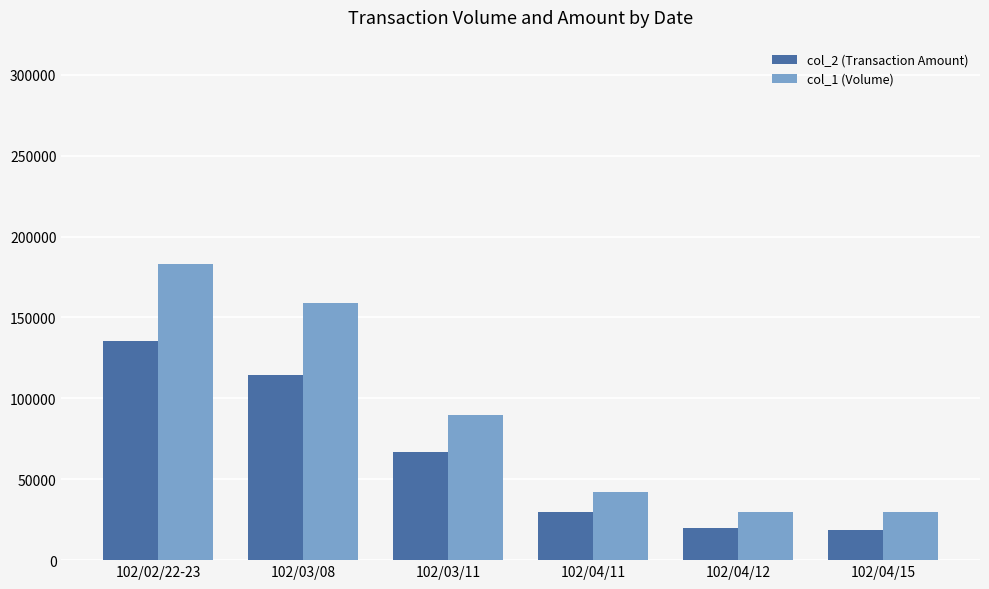

The col_2 (Transaction Amount) series shows 135480 at 102/02/22-23. True or false?

True